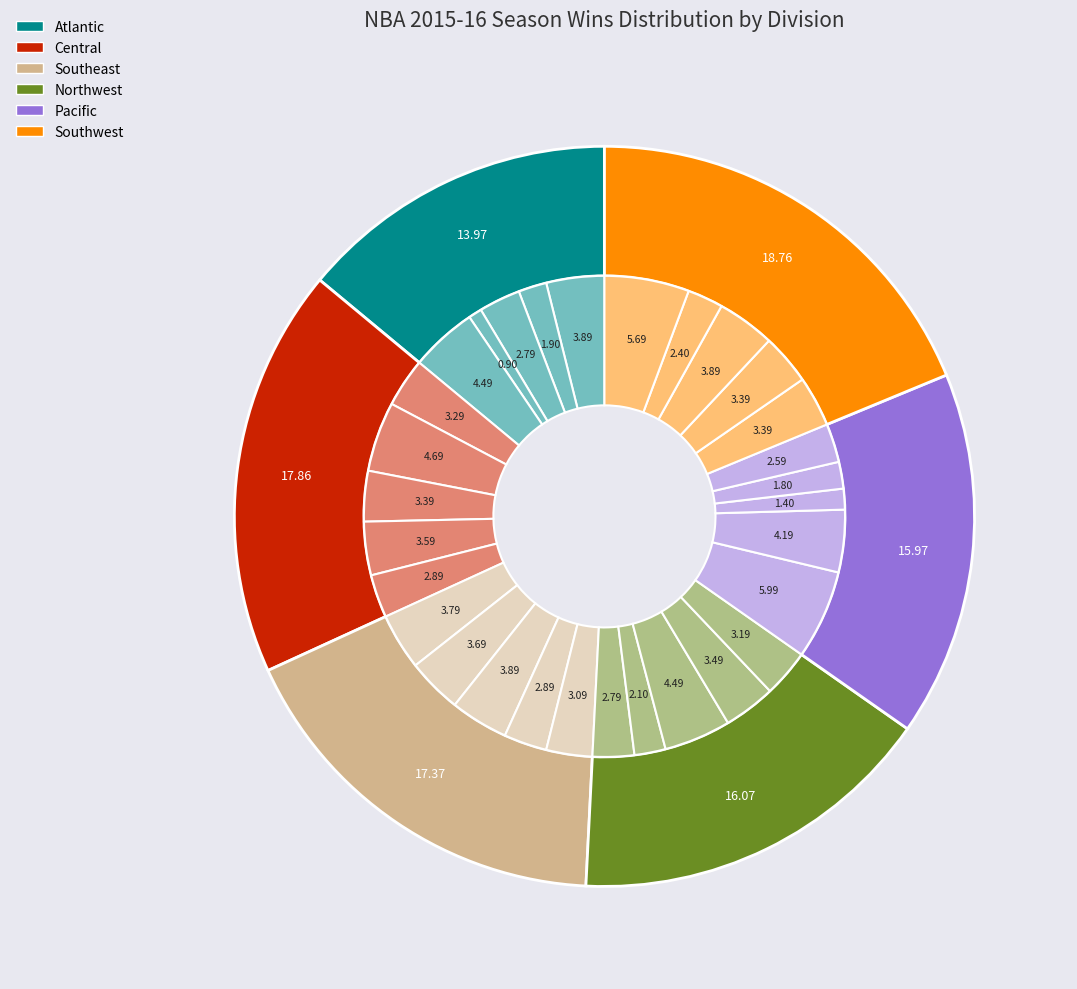

What is the total percentage of San Antonio Spurs and New York Knicks?

8.5%